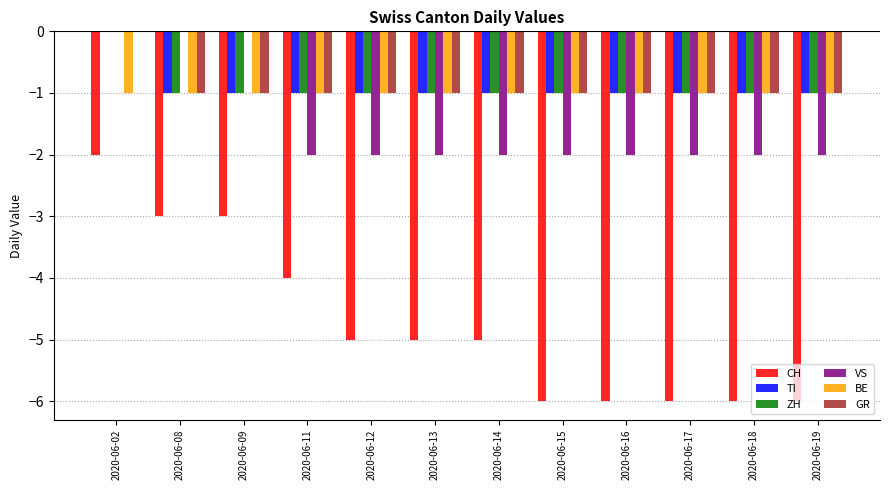

Reading right to left, extract all data points from this chart.

CH: 2020-06-19=-6	2020-06-18=-6	2020-06-17=-6	2020-06-16=-6	2020-06-15=-6	2020-06-14=-5	2020-06-13=-5	2020-06-12=-5	2020-06-11=-4	2020-06-09=-3	2020-06-08=-3	2020-06-02=-2
TI: 2020-06-19=-1	2020-06-18=-1	2020-06-17=-1	2020-06-16=-1	2020-06-15=-1	2020-06-14=-1	2020-06-13=-1	2020-06-12=-1	2020-06-11=-1	2020-06-09=-1	2020-06-08=-1	2020-06-02=0
ZH: 2020-06-19=-1	2020-06-18=-1	2020-06-17=-1	2020-06-16=-1	2020-06-15=-1	2020-06-14=-1	2020-06-13=-1	2020-06-12=-1	2020-06-11=-1	2020-06-09=-1	2020-06-08=-1	2020-06-02=0
VS: 2020-06-19=-2	2020-06-18=-2	2020-06-17=-2	2020-06-16=-2	2020-06-15=-2	2020-06-14=-2	2020-06-13=-2	2020-06-12=-2	2020-06-11=-2	2020-06-09=0	2020-06-08=0	2020-06-02=0
BE: 2020-06-19=-1	2020-06-18=-1	2020-06-17=-1	2020-06-16=-1	2020-06-15=-1	2020-06-14=-1	2020-06-13=-1	2020-06-12=-1	2020-06-11=-1	2020-06-09=-1	2020-06-08=-1	2020-06-02=-1
GR: 2020-06-19=-1	2020-06-18=-1	2020-06-17=-1	2020-06-16=-1	2020-06-15=-1	2020-06-14=-1	2020-06-13=-1	2020-06-12=-1	2020-06-11=-1	2020-06-09=-1	2020-06-08=-1	2020-06-02=0